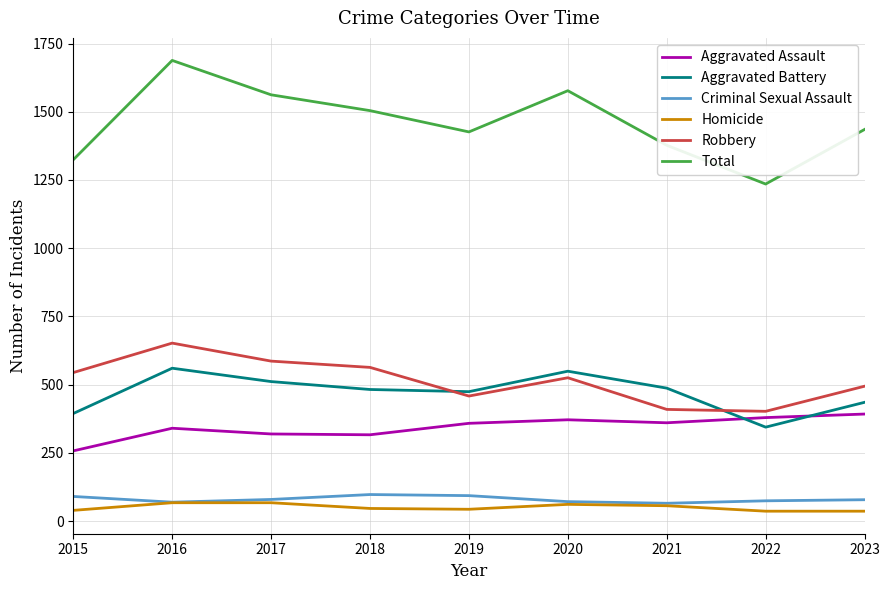

How many series are shown in this chart?

6